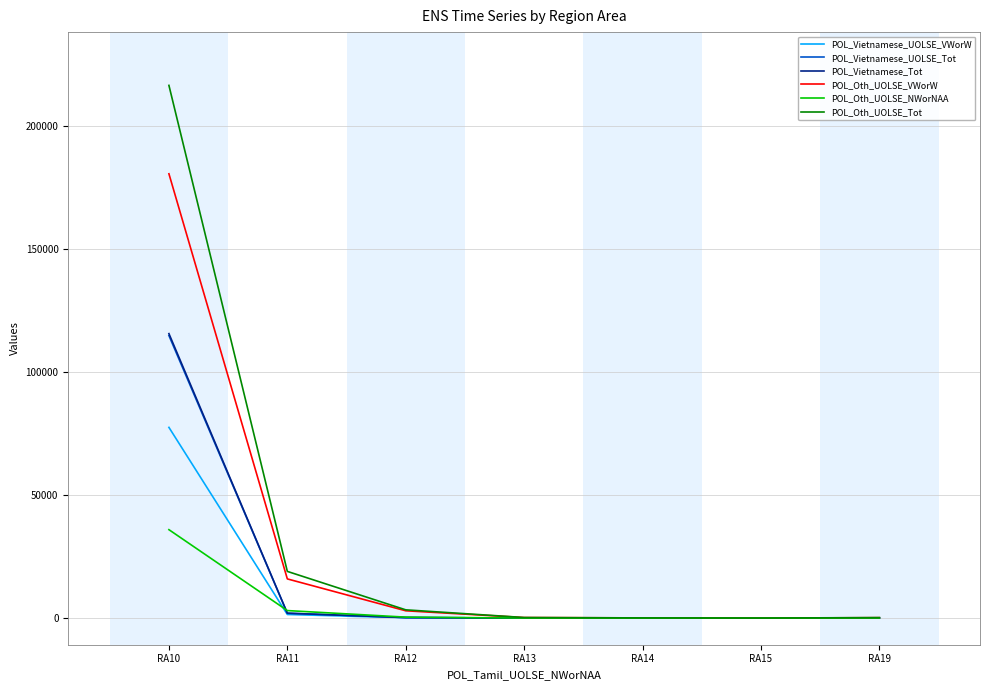

Which series has the largest range (max minus min)?

POL_Oth_UOLSE_Tot